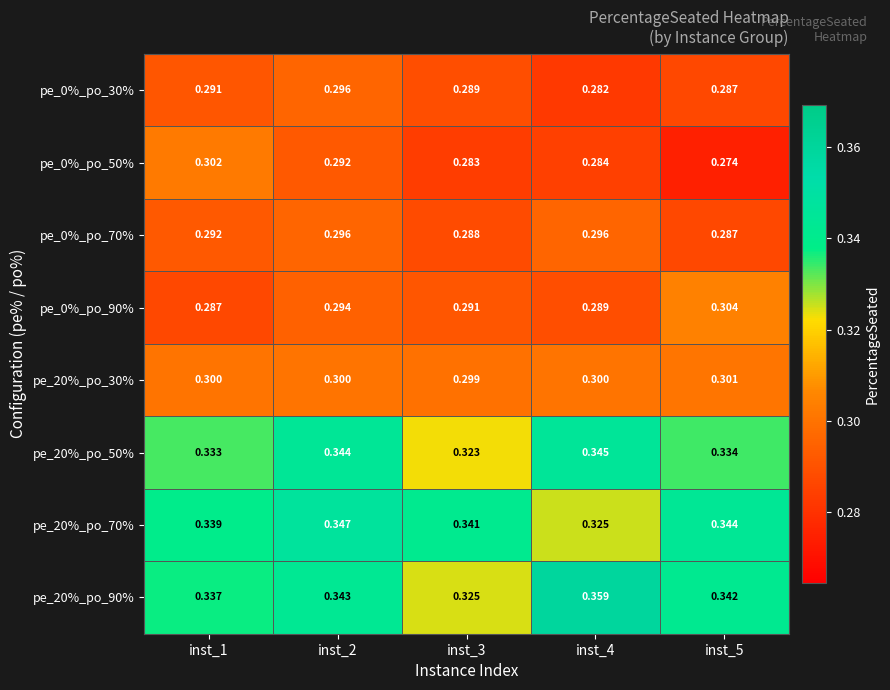

Is the value of pe_0%_po_30% at inst_4 greater than the value of pe_20%_po_90% at inst_2?

No